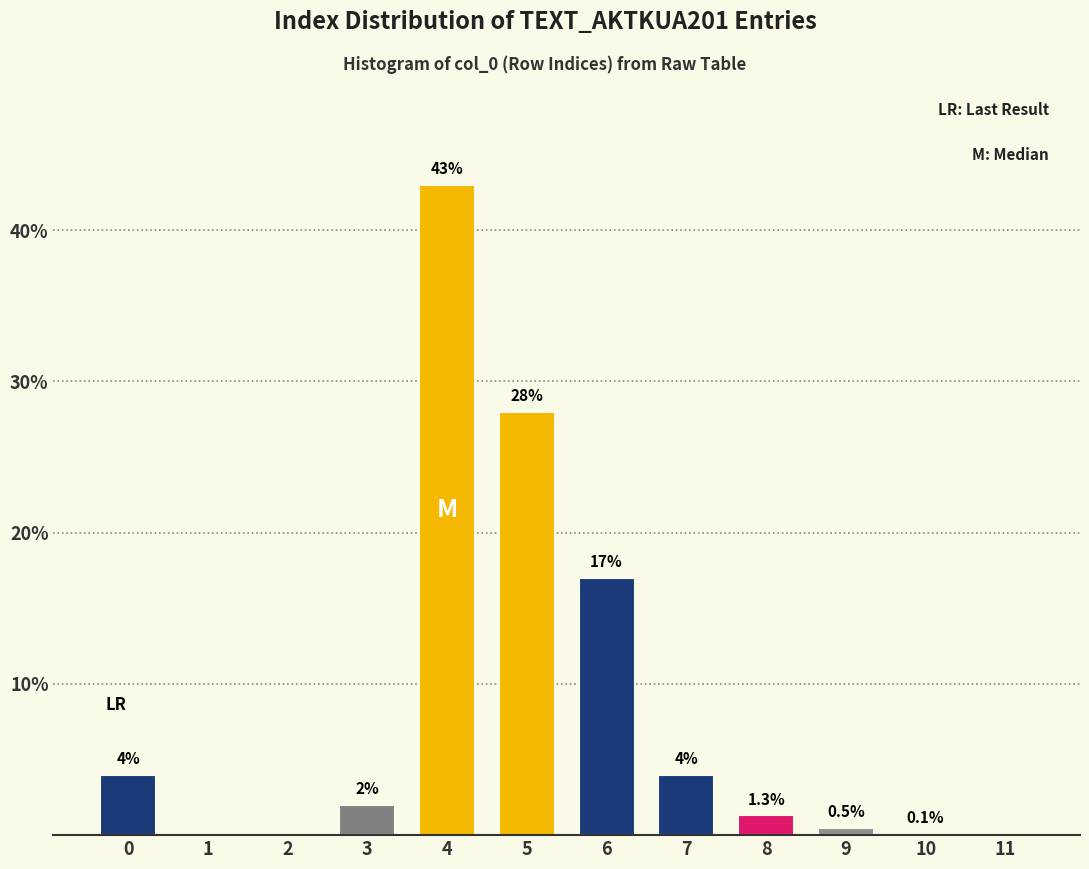

Reading right to left, transcribe all the data shown in this chart.

11=0.0	10=0.1	9=0.5	8=1.3	7=4.0	6=17.0	5=28.0	4=43.0	3=2.0	2=0.0	1=0.0	0=4.0